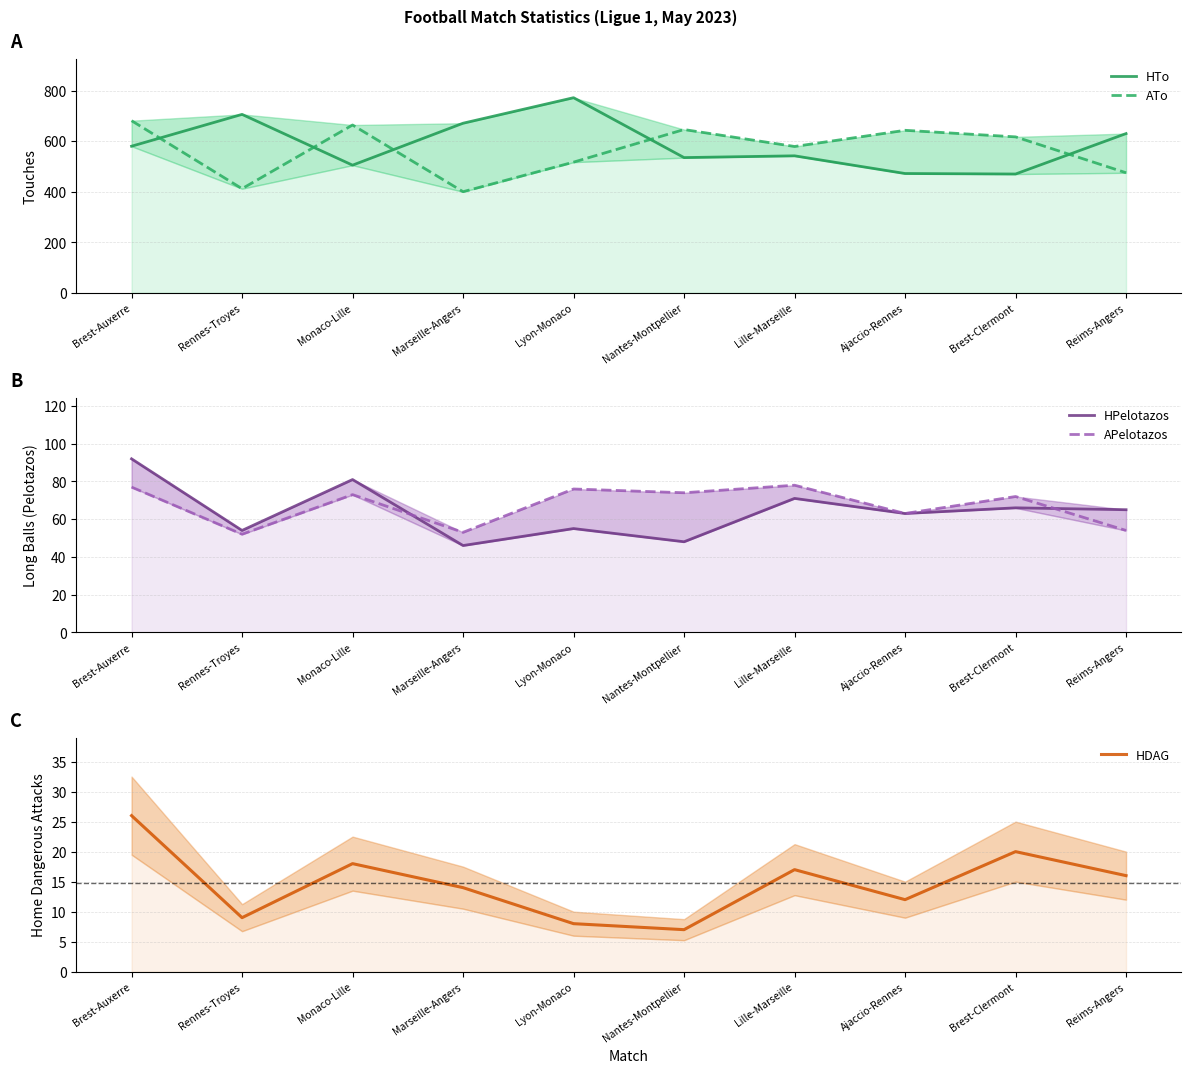

Rank the series at Marseille-Angers from lowest to highest value.

HDAG, HPelotazos, APelotazos, ATo, HTo